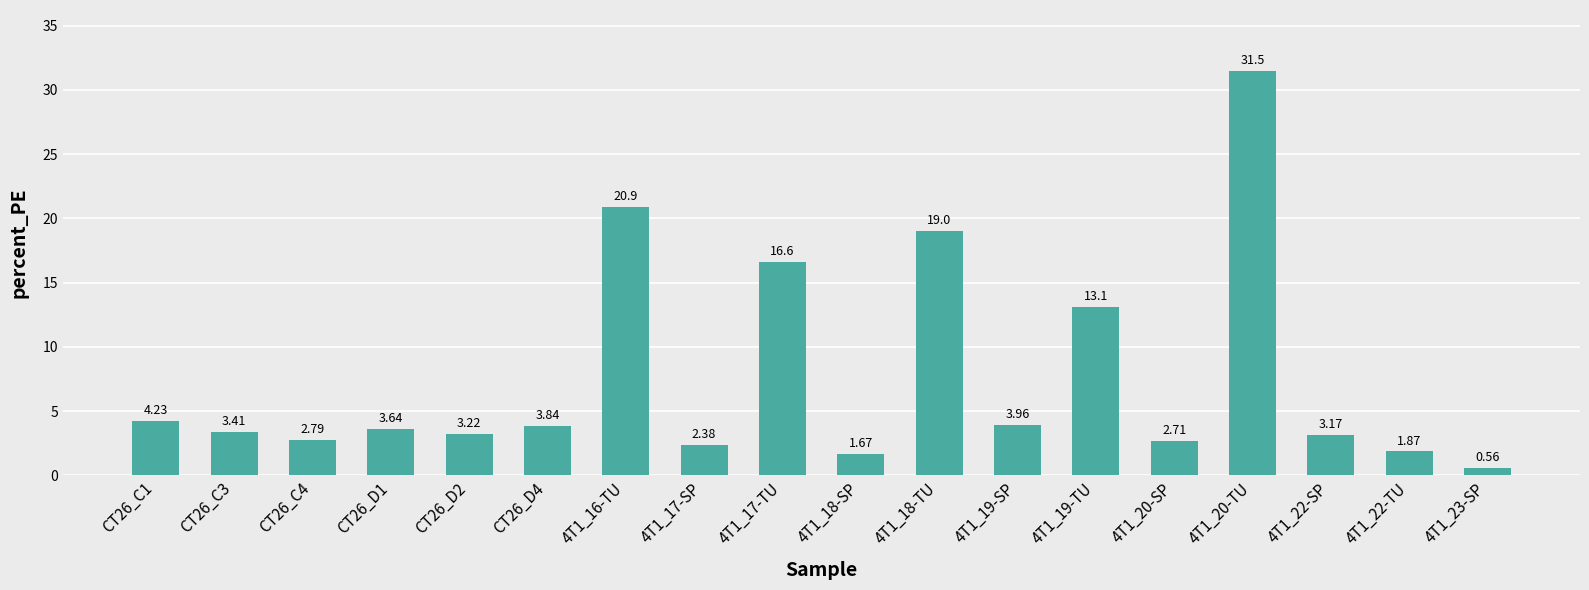

List the labels in order of value, smallest first.

4T1_23-SP, 4T1_18-SP, 4T1_22-TU, 4T1_17-SP, 4T1_20-SP, CT26_C4, 4T1_22-SP, CT26_D2, CT26_C3, CT26_D1, CT26_D4, 4T1_19-SP, CT26_C1, 4T1_19-TU, 4T1_17-TU, 4T1_18-TU, 4T1_16-TU, 4T1_20-TU